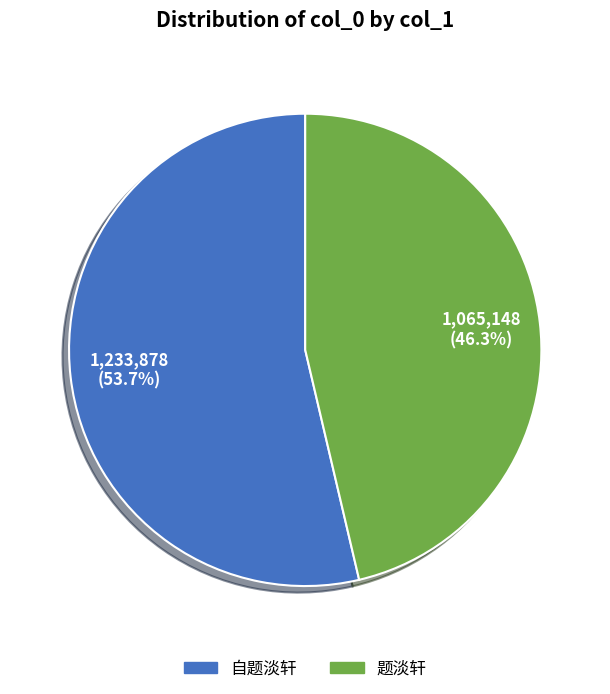

True or false: 自题淡轩 accounts for 68% of the total.

False